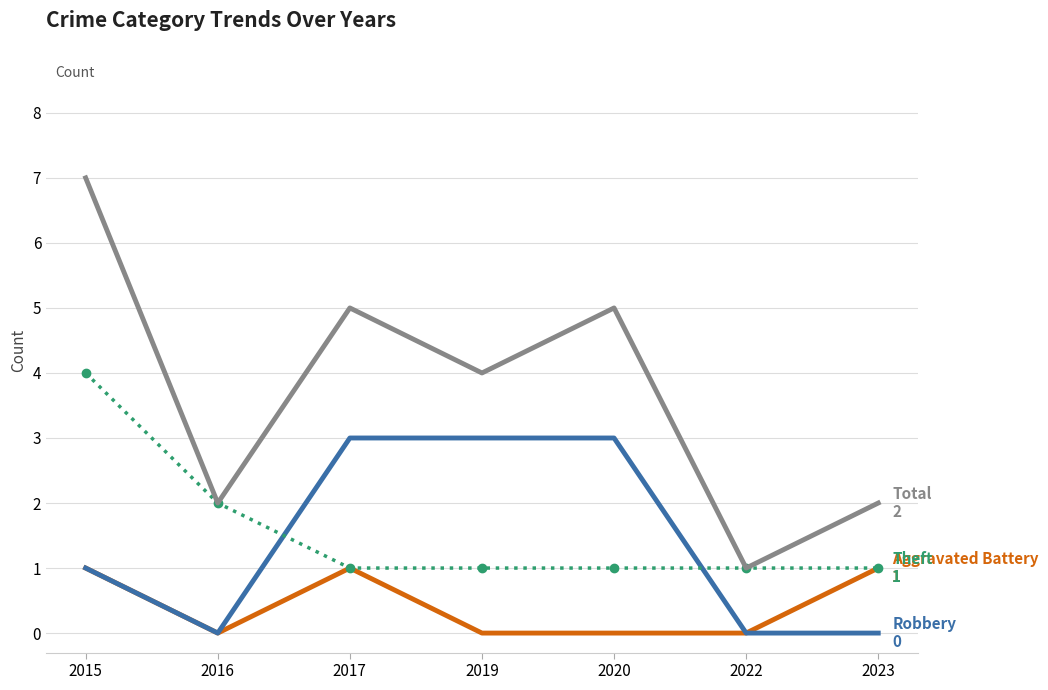

At which category is the sum across all series the highest?

2015